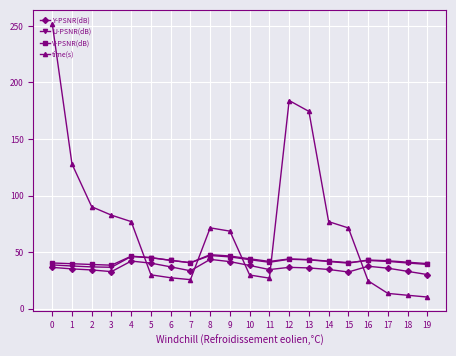

How many lines are shown in the chart?

4